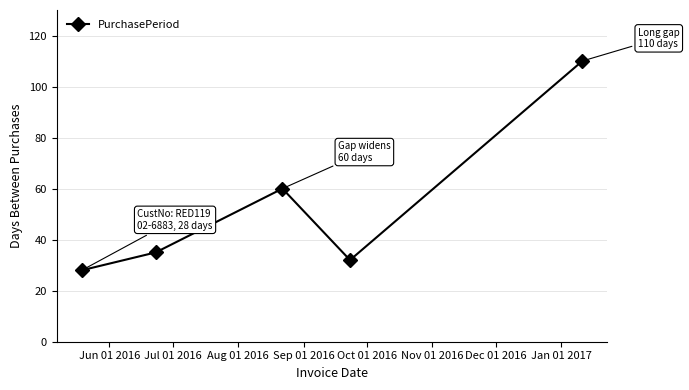

What is the value of the 4th point from the left?

32